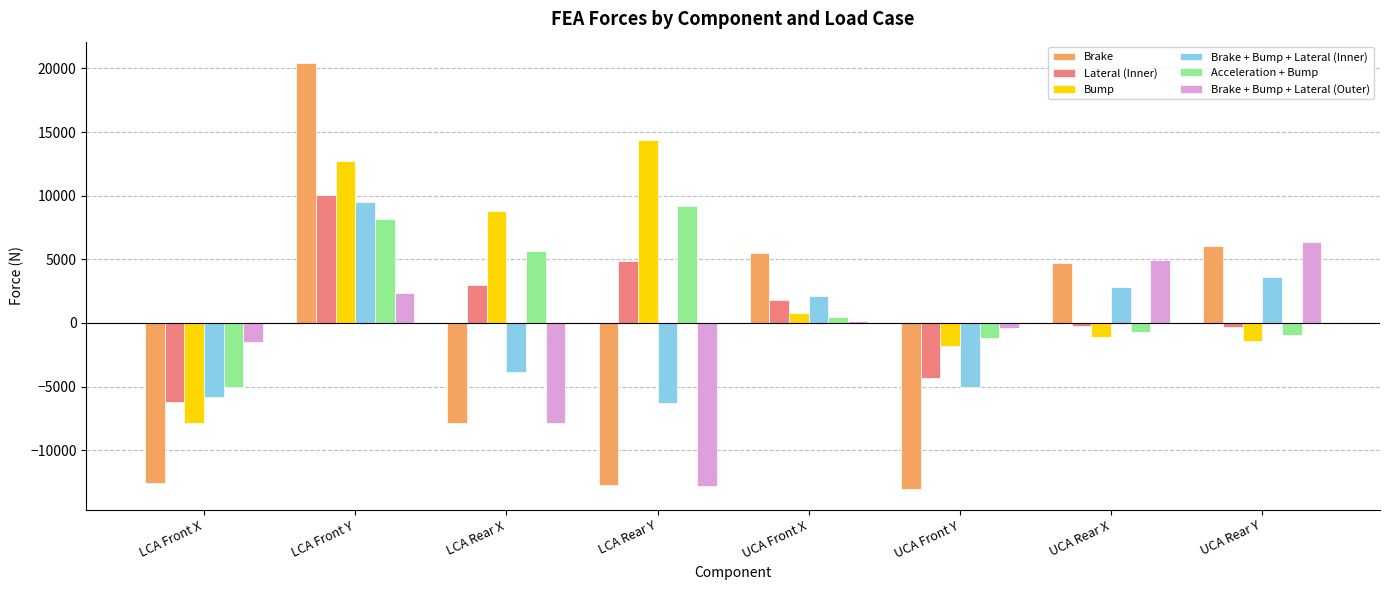

True or false: Bump has a value of -1815.9 at UCA Front Y.

True